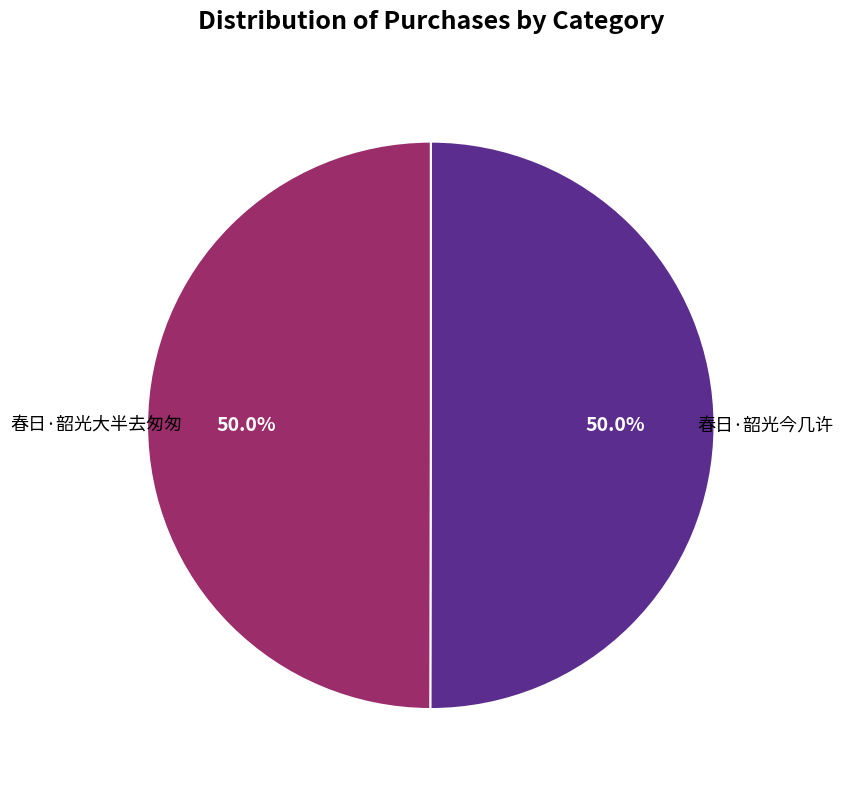

What portion of the pie excludes 春日·韶光今几许?

50.0%